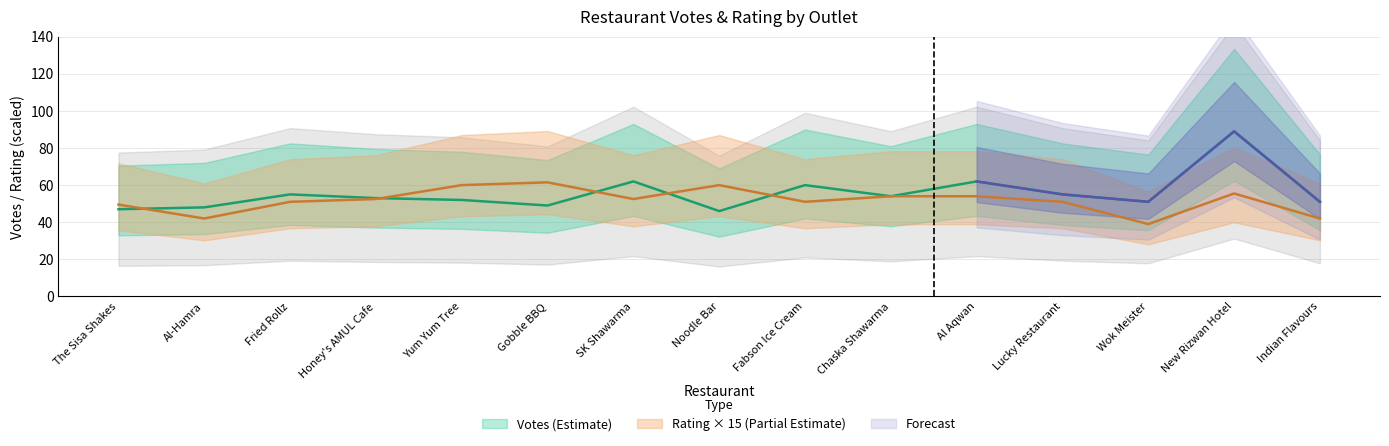

What is the spread (max minus min) of values at Gobble BBQ?

12.5